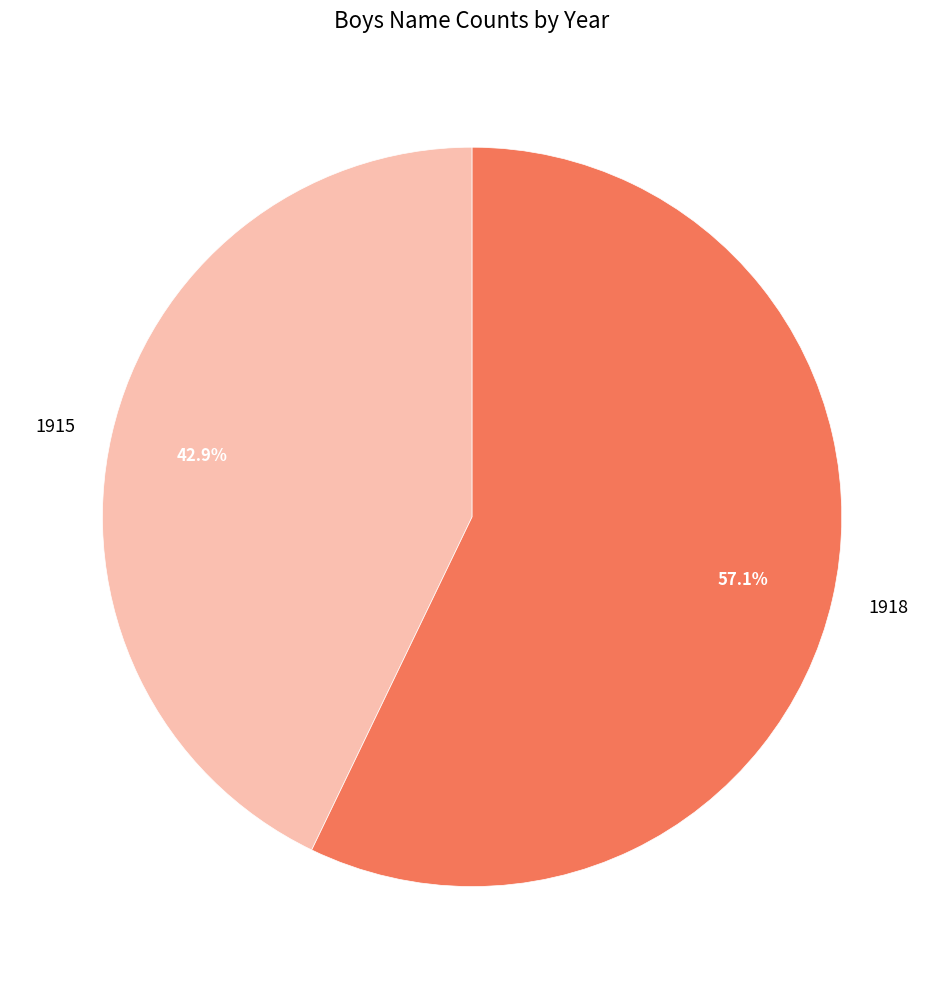

Which slice is the largest?

1918